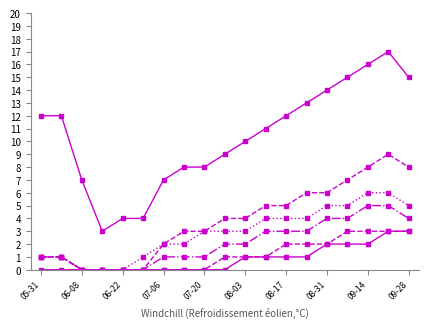

How many categories are shown in the chart?

19